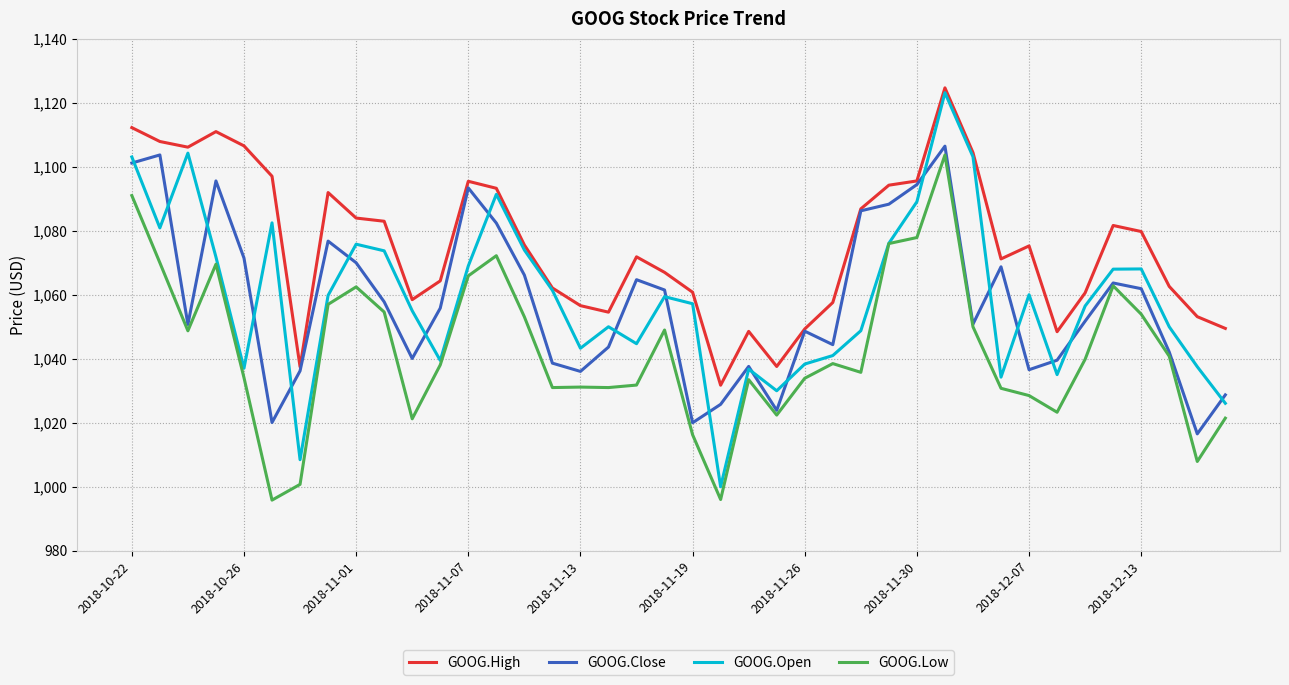

Which series has the largest total across all categories?

GOOG.High